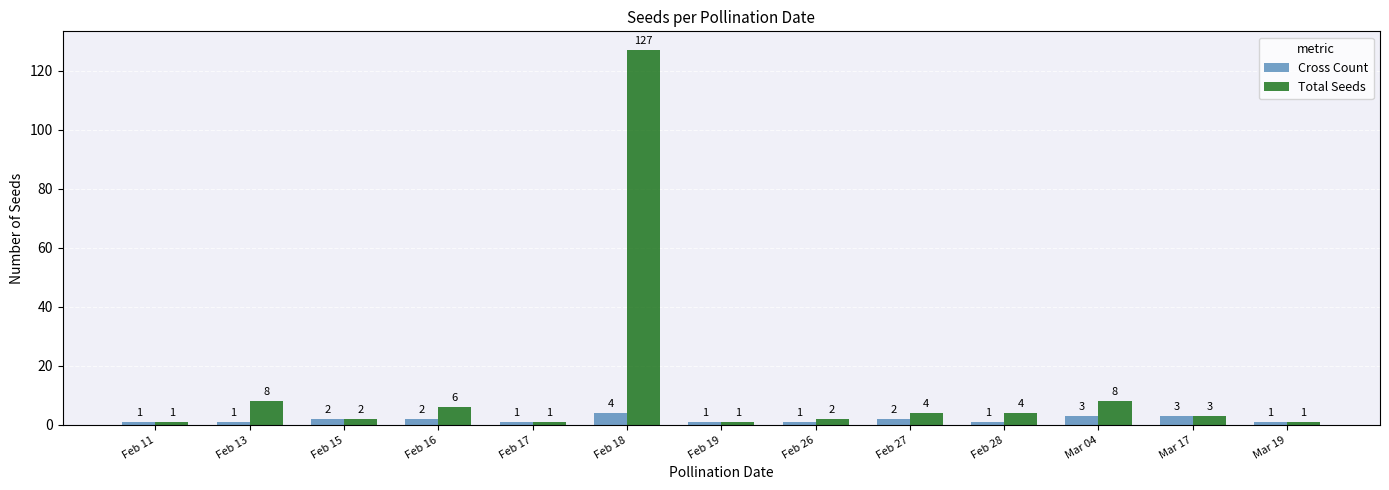

True or false: Cross Count has a value of 1 at Feb 19.

True